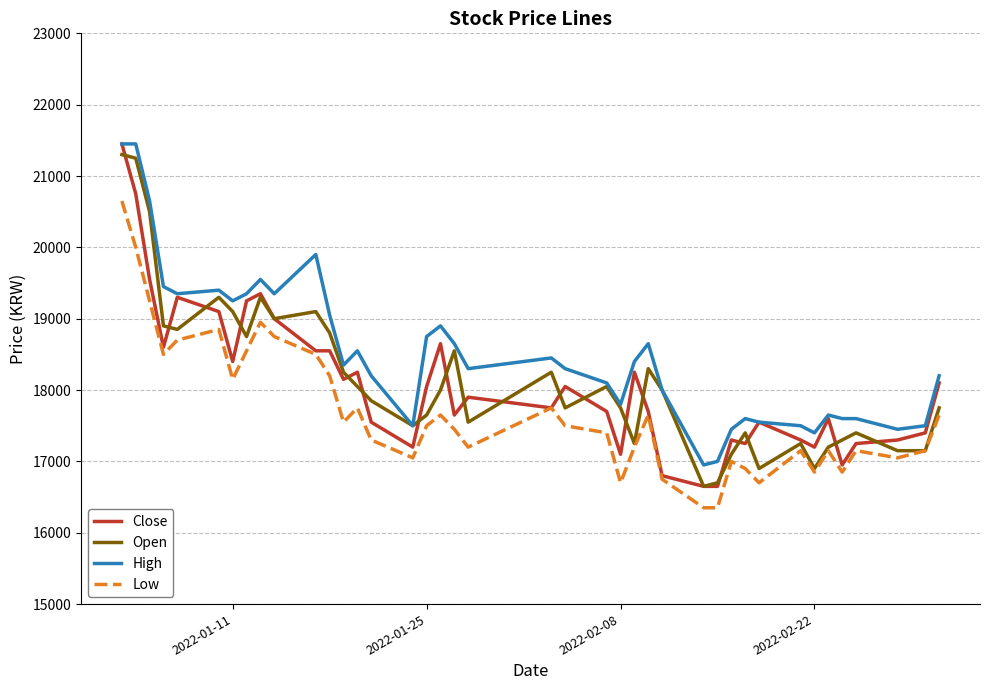

Which series has the largest total across all categories?

High